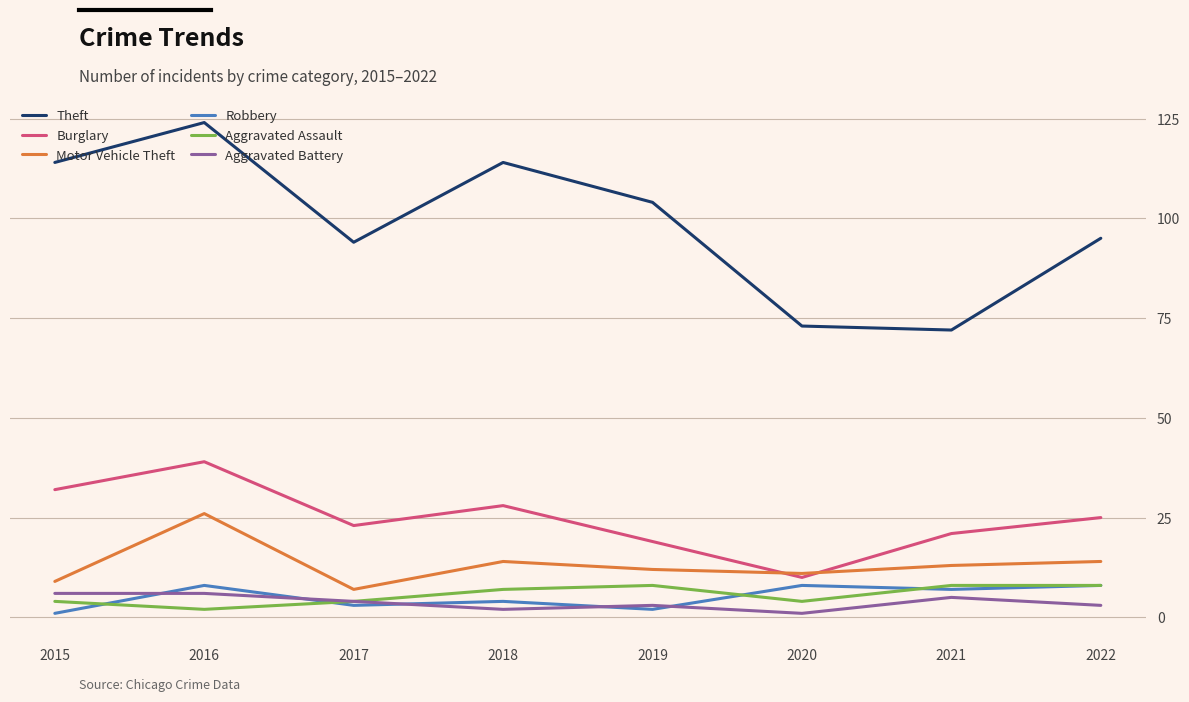

Reading left to right, what are all the values shown in this chart?

Theft: 2015=114	2016=124	2017=94	2018=114	2019=104	2020=73	2021=72	2022=95
Burglary: 2015=32	2016=39	2017=23	2018=28	2019=19	2020=10	2021=21	2022=25
Motor Vehicle Theft: 2015=9	2016=26	2017=7	2018=14	2019=12	2020=11	2021=13	2022=14
Robbery: 2015=1	2016=8	2017=3	2018=4	2019=2	2020=8	2021=7	2022=8
Aggravated Assault: 2015=4	2016=2	2017=4	2018=7	2019=8	2020=4	2021=8	2022=8
Aggravated Battery: 2015=6	2016=6	2017=4	2018=2	2019=3	2020=1	2021=5	2022=3